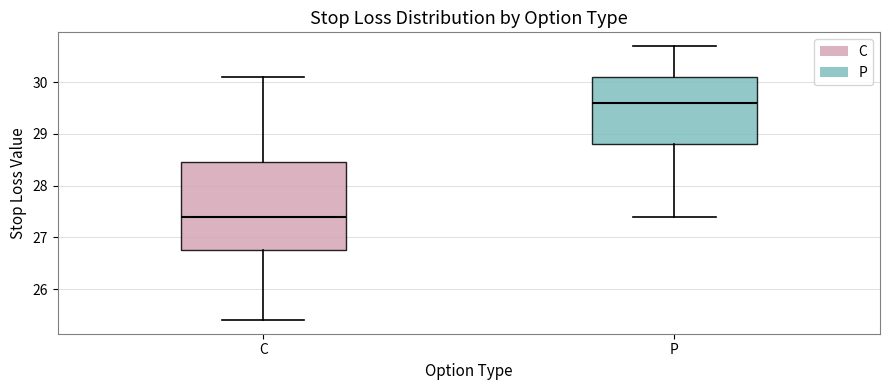

Where is the upper edge of the box for P on the y-axis? The values are not printed on the chart, so give them approximately, as read against the axis.

30.1